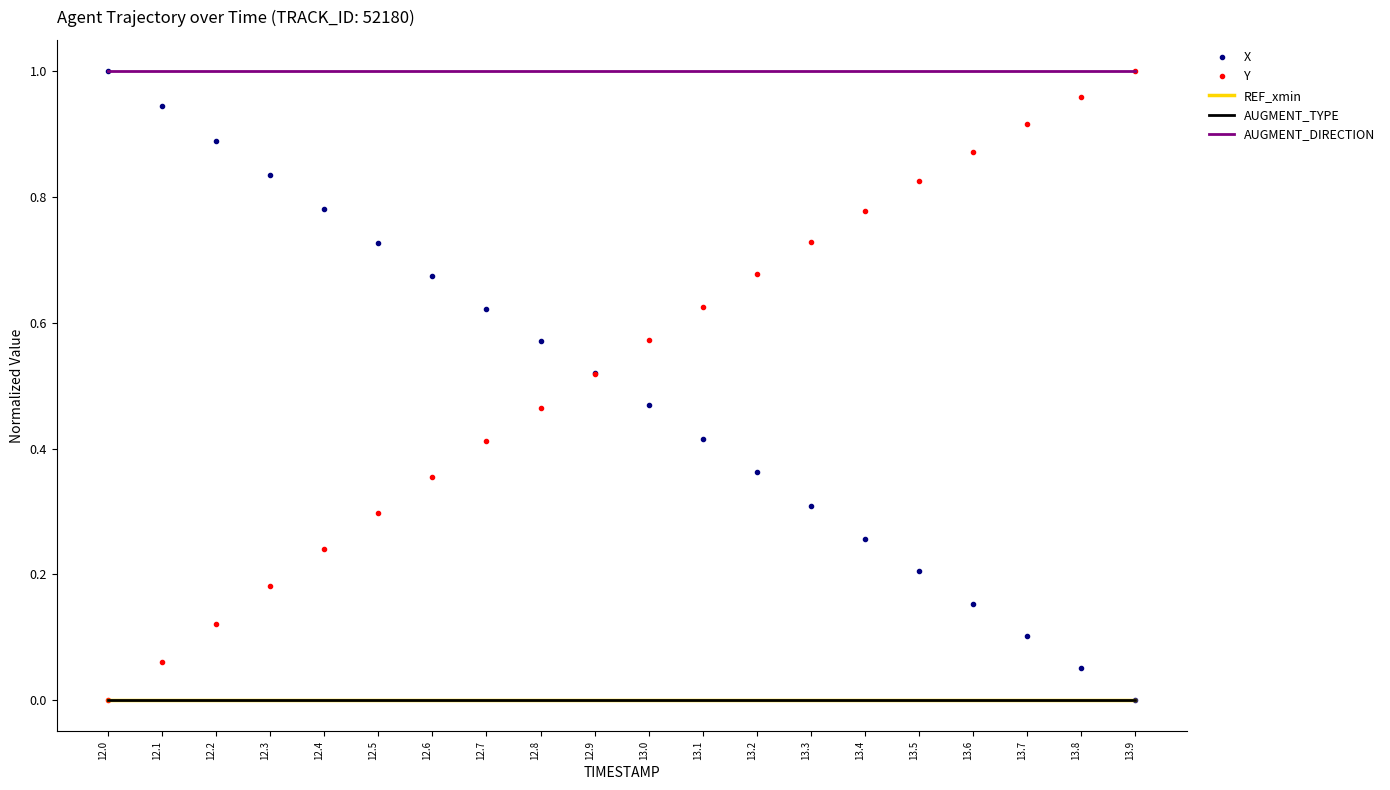

Between 12.0 and 12.3, which is larger?

12.0